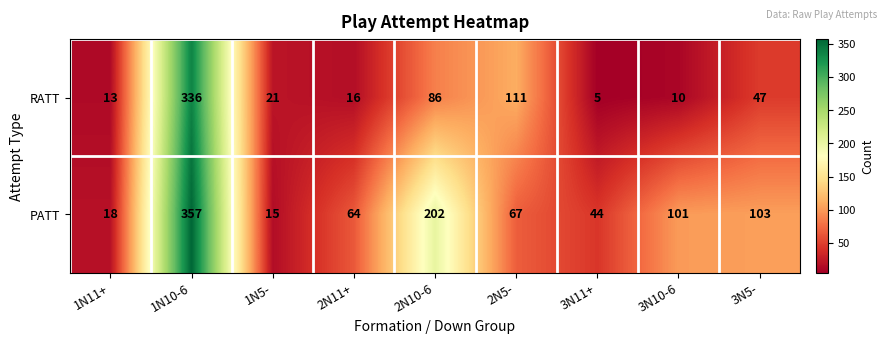

At which category is the sum across all series the highest?

1N10-6